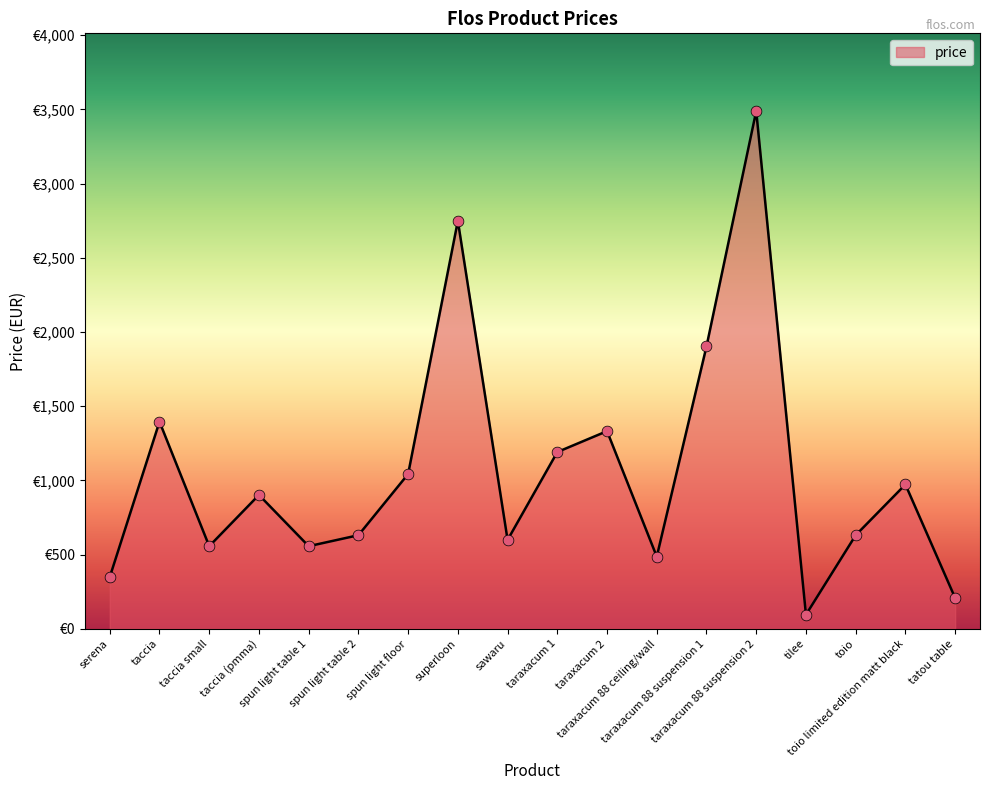

Does the chart have visible grid lines?

No